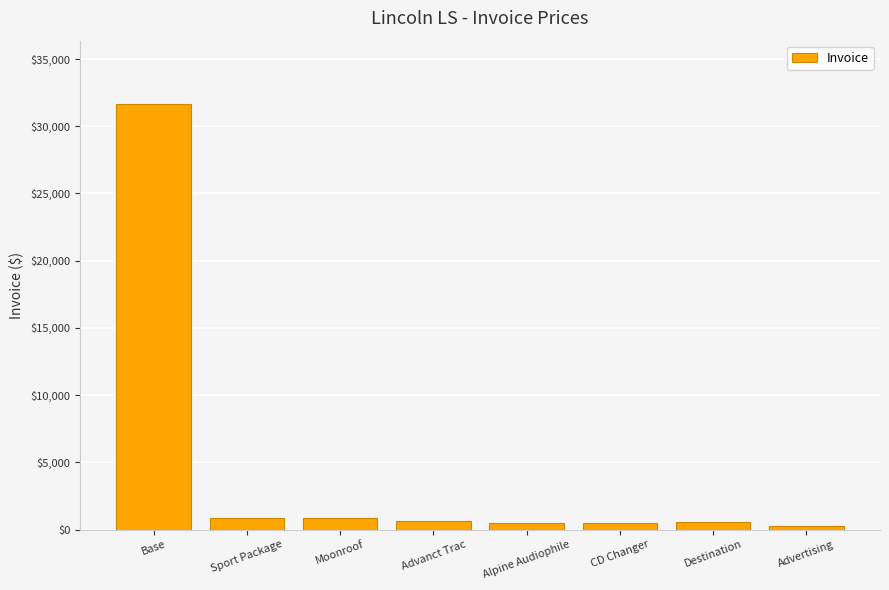

What is the difference between the maximum and minimum values?

31359